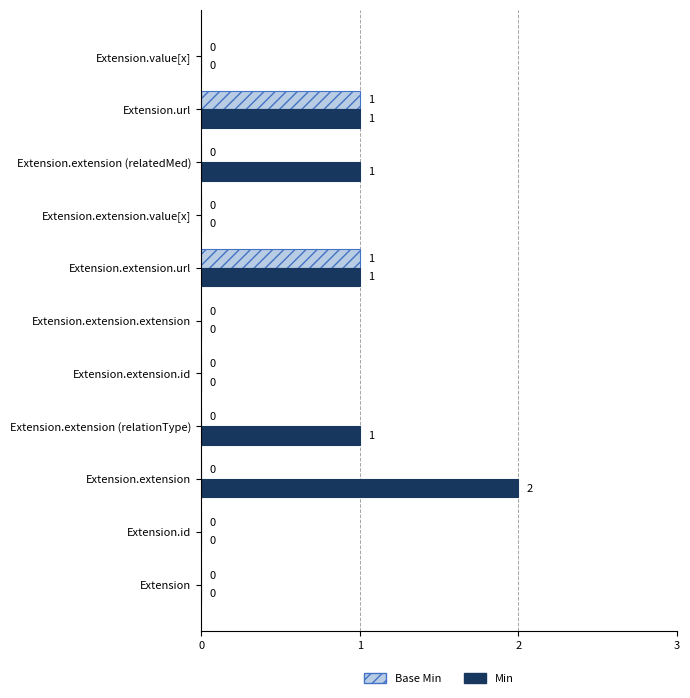

What is the average value of the Min series?

1